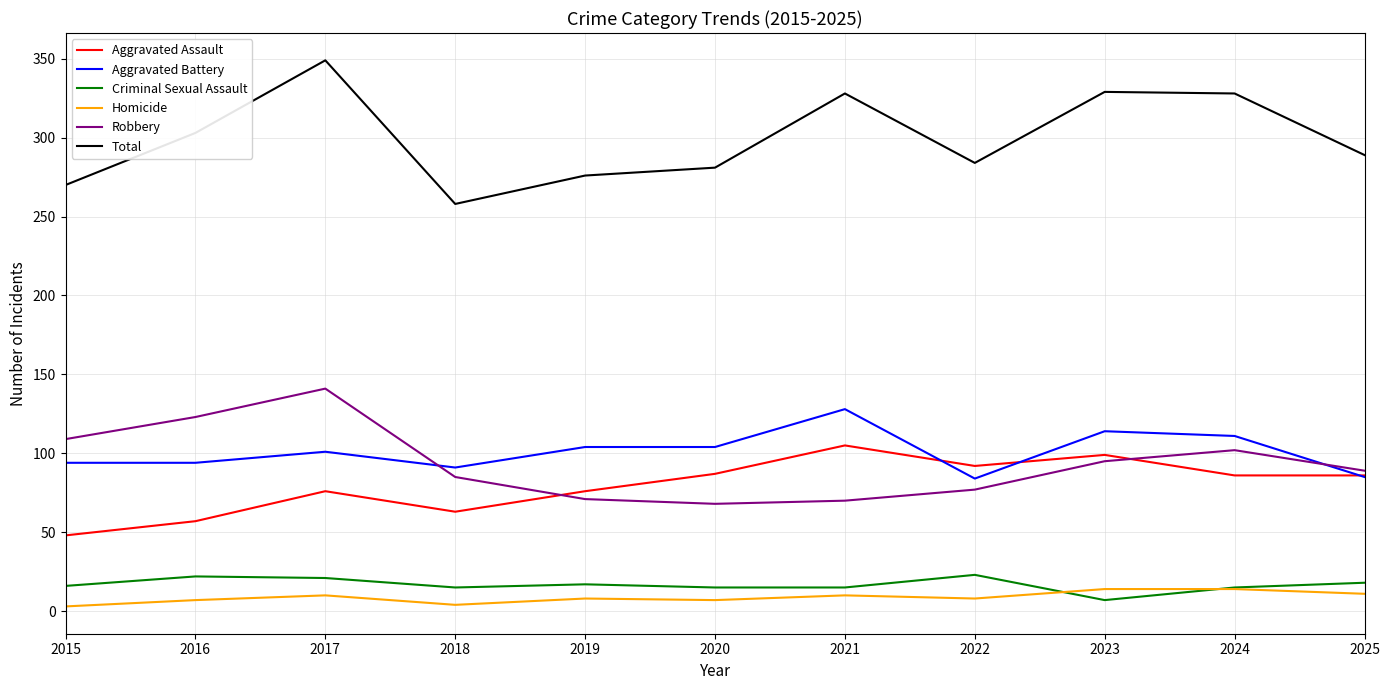

How many lines are shown in the chart?

6